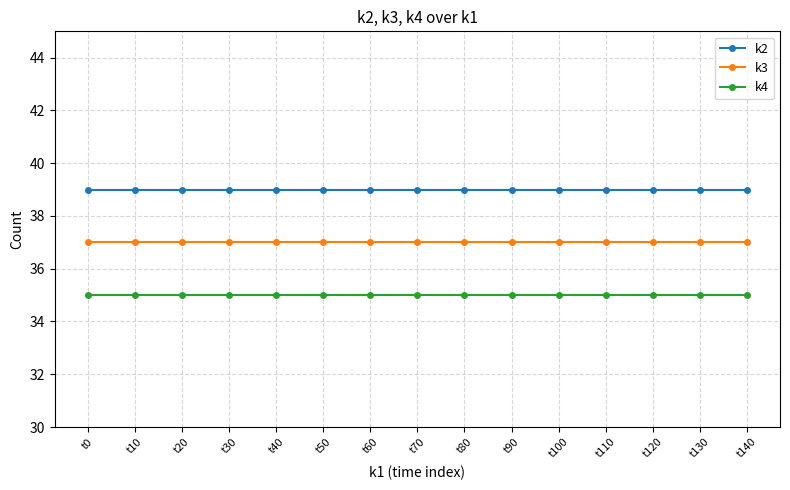

Reading left to right, list all the values displayed in this chart.

k2: 39	39	39	39	39	39	39	39	39	39	39	39	39	39	39
k3: 37	37	37	37	37	37	37	37	37	37	37	37	37	37	37
k4: 35	35	35	35	35	35	35	35	35	35	35	35	35	35	35